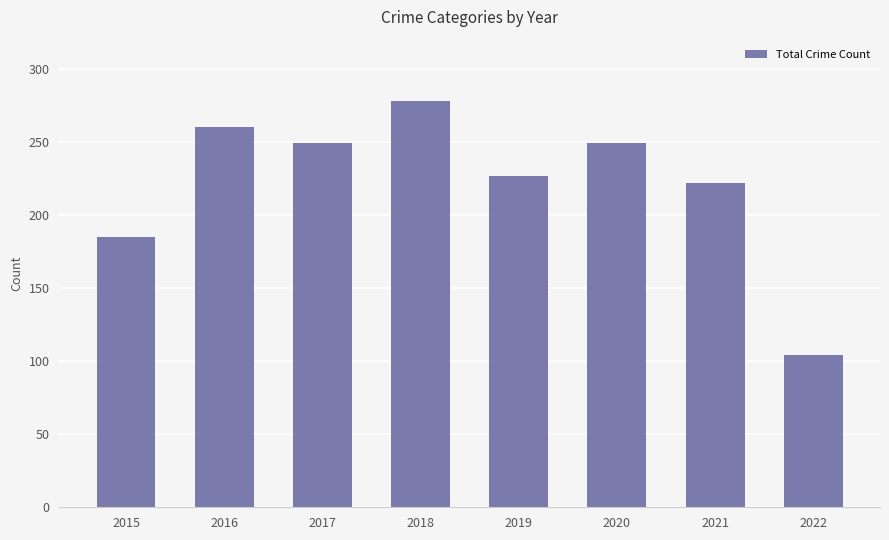

Reading left to right, what are all the values shown in this chart?

2015=185	2016=260	2017=249	2018=278	2019=227	2020=249	2021=222	2022=104